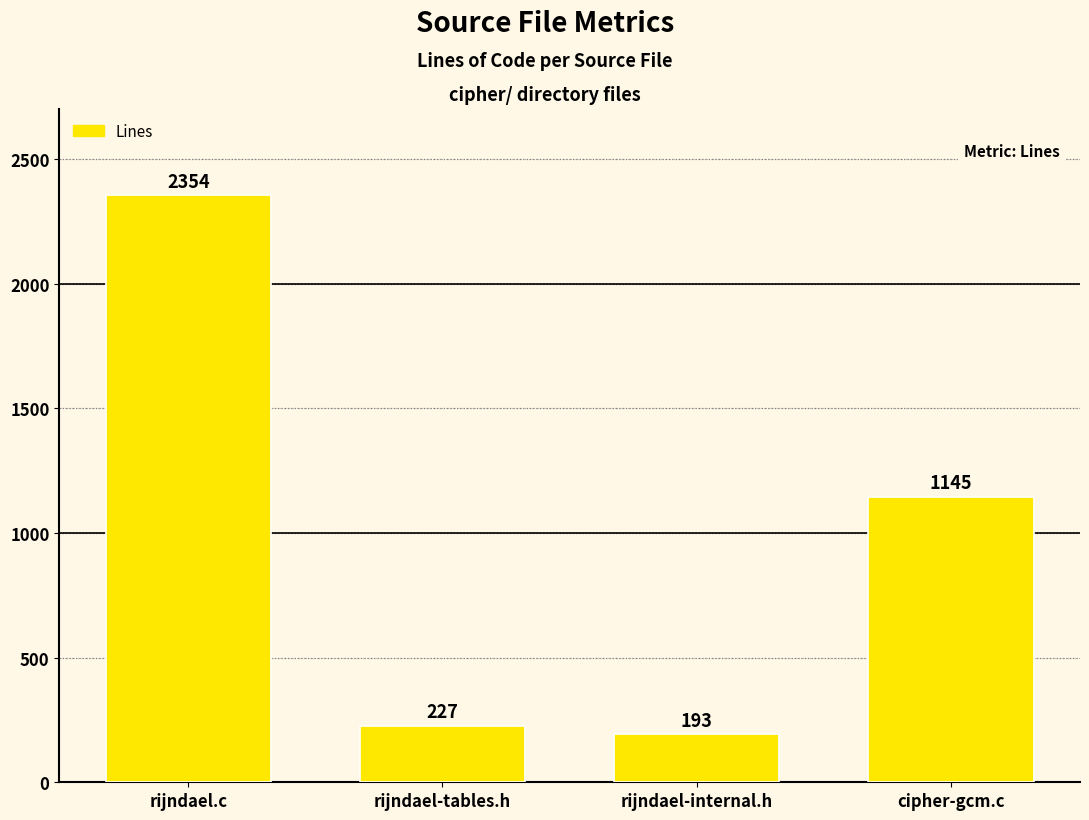

What is the sum of the values at rijndael-tables.h and rijndael.c?

2581